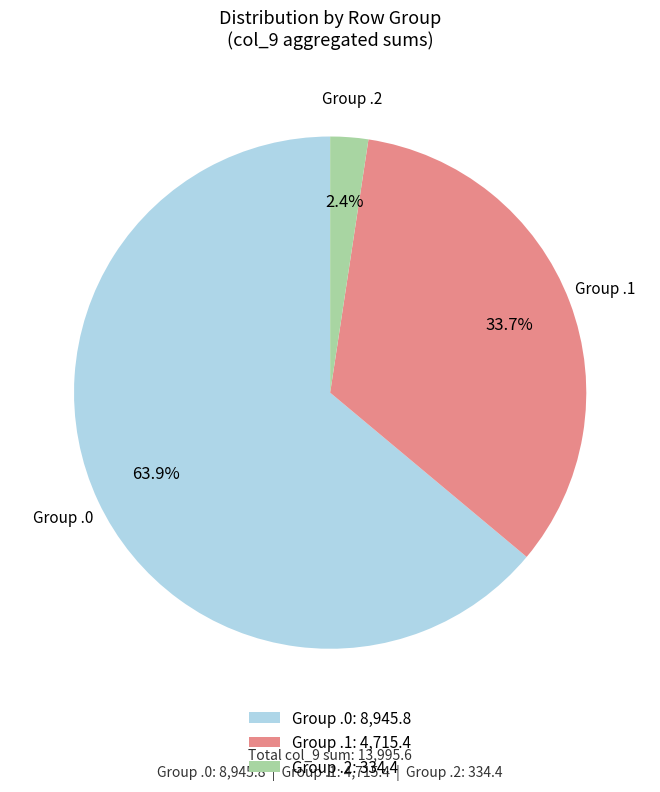

Does Group .2 account for over 50% of the chart?

No